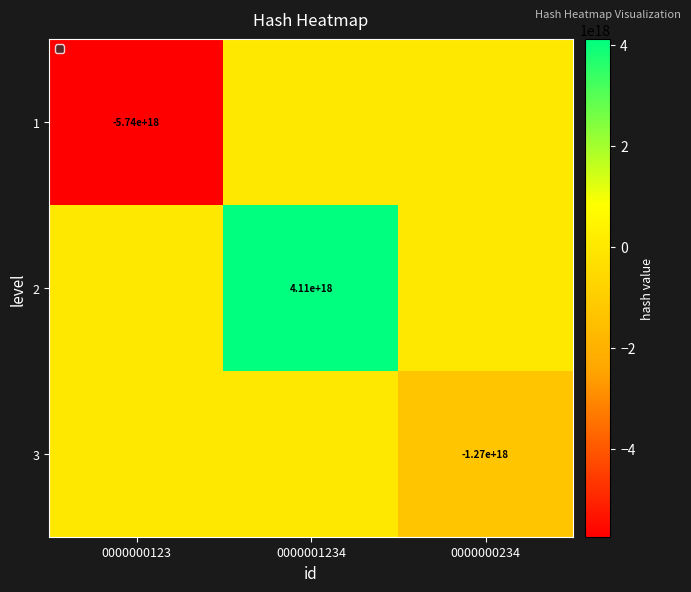

The value of 1 at 0000000123 is -2861510703143115776. True or false?

False